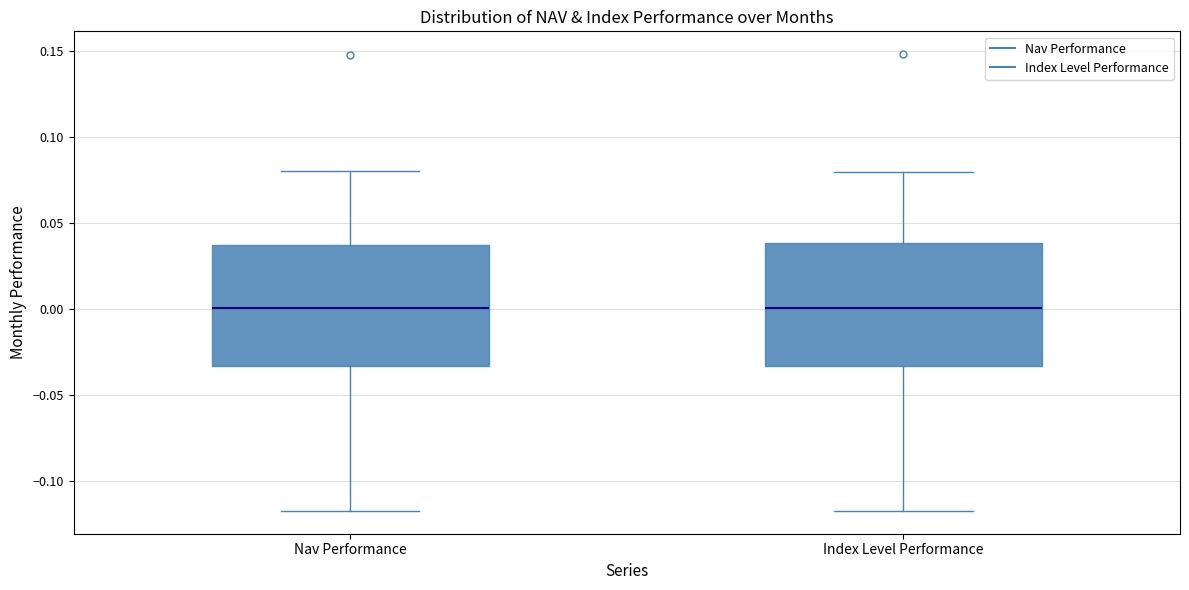

Reading left to right, read every box against the y-axis: the position of its median line, the range the box covers, and the ends of its whiskers. The values are not printed on the chart, so give them approximately, as read against the axis.

Nav Performance: median 0.000, box -0.035 to 0.040, whiskers -0.115 to 0.080
Index Level Performance: median 0.000, box -0.035 to 0.040, whiskers -0.115 to 0.080